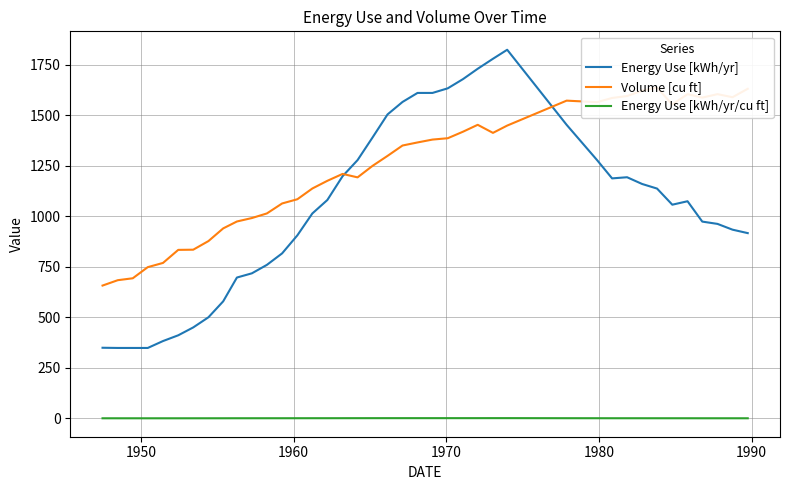

What is the maximum value for Energy Use [kWh/yr]?

1823.8